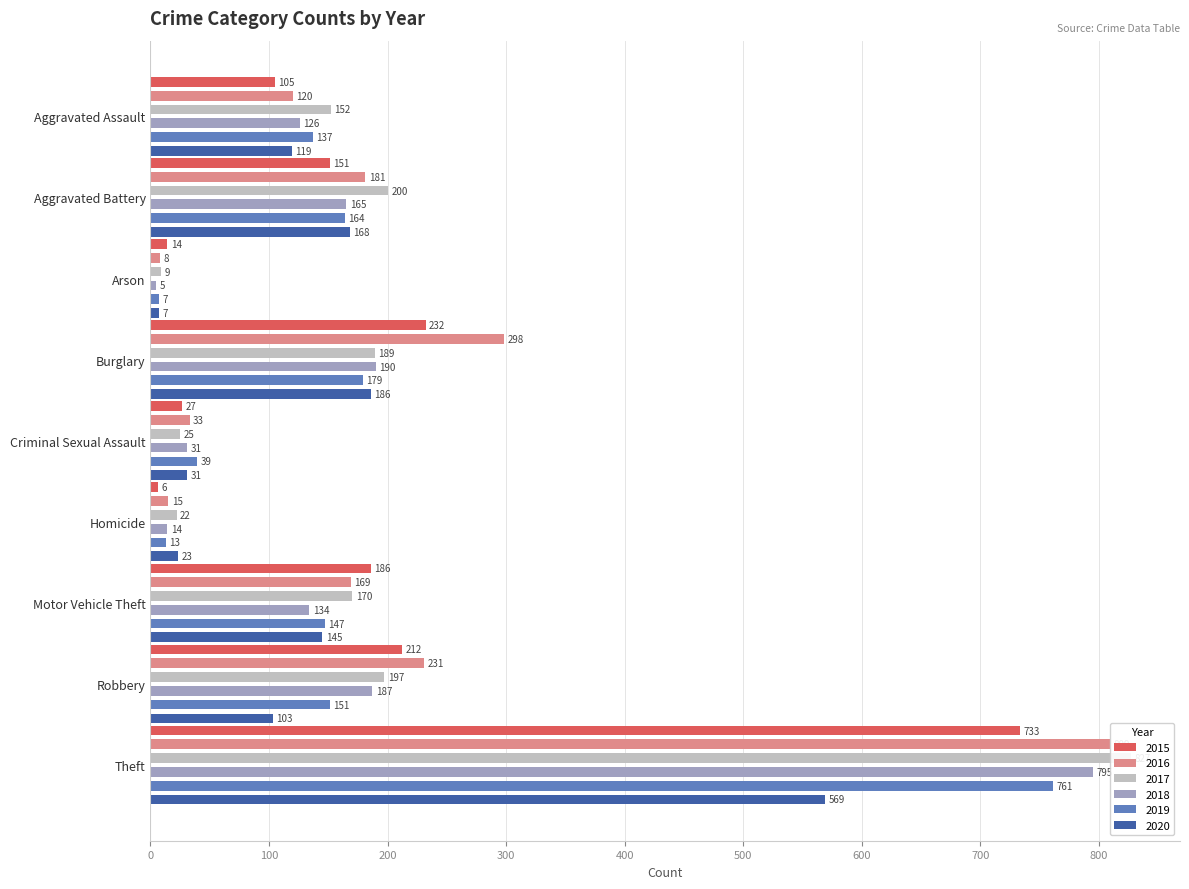

What is the difference between the maximum and second lowest values in the 2018 series?

781